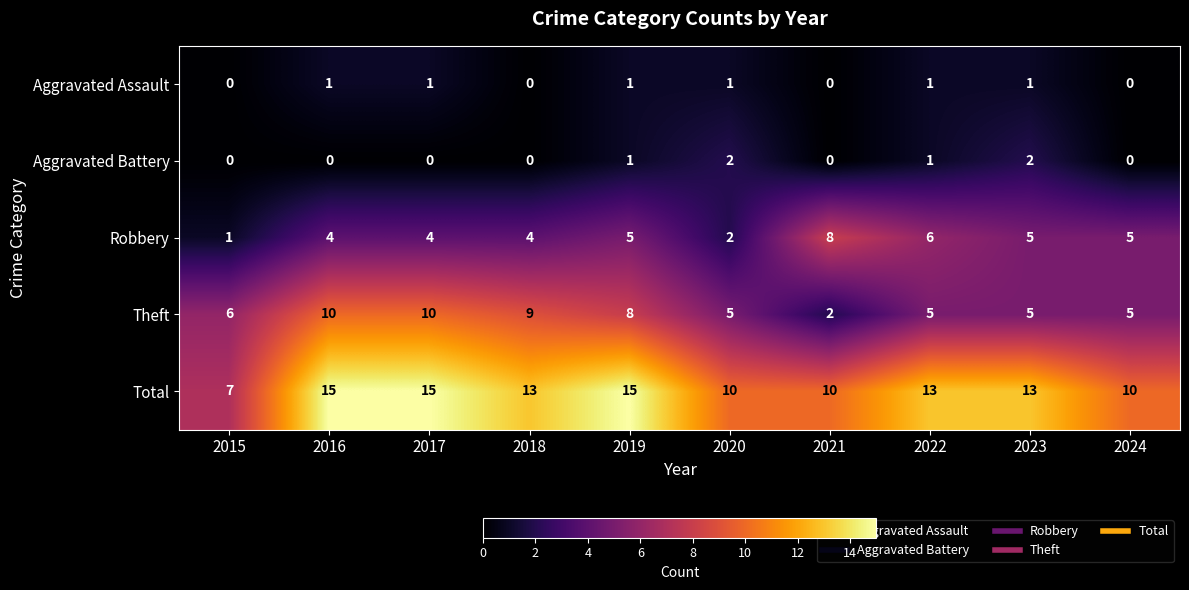

What is the greatest value displayed?

15